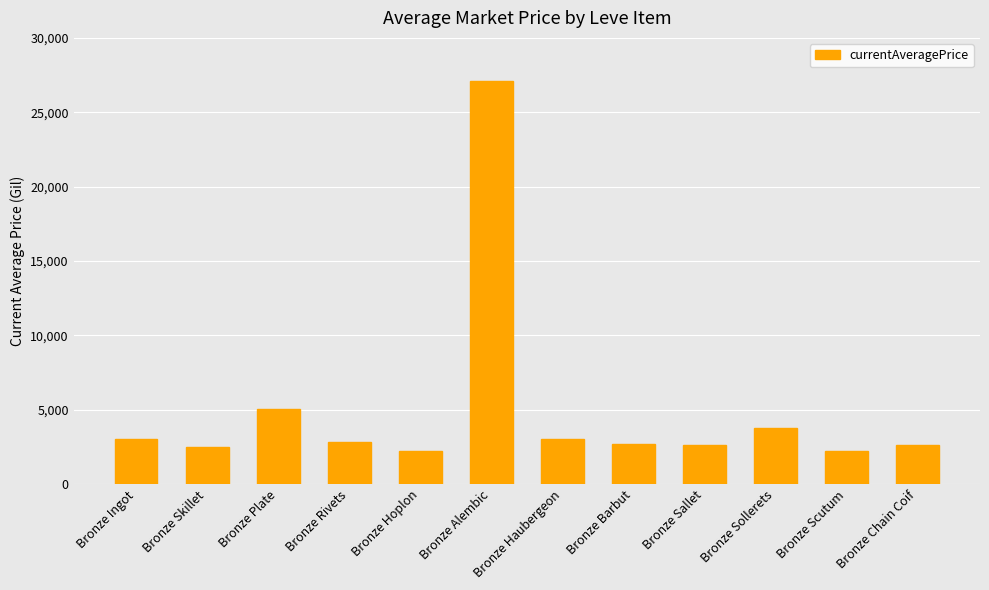

Which category has the highest value across all series?

Bronze Alembic